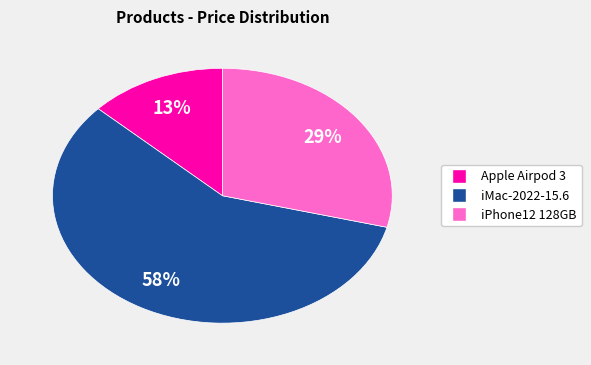

Is there any slice that represents more than half of the pie?

Yes